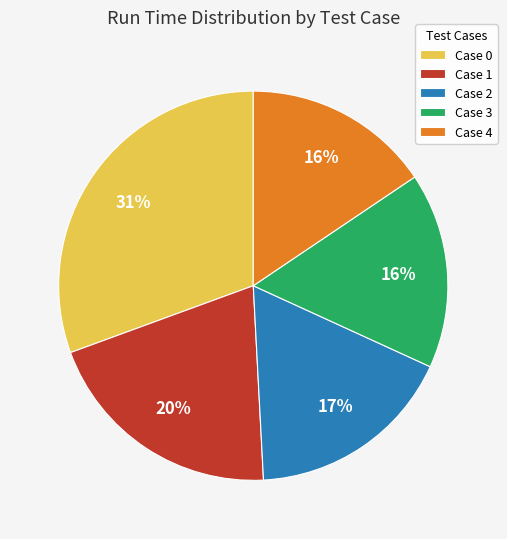

Is the sum of Case 3 and Case 0 greater than half?

No